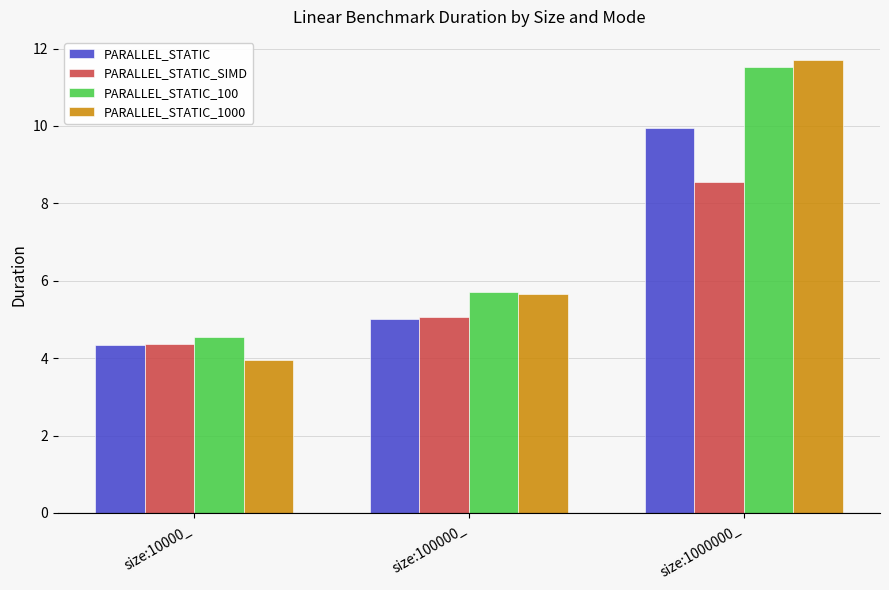

At which category does the chart reach its peak across all series?

size:1000000_